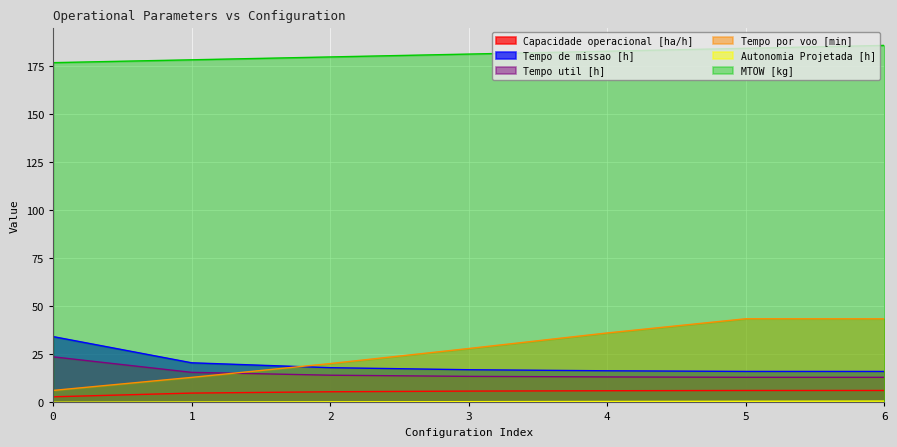

Read the Tempo por voo [min] value at 6.

43.5